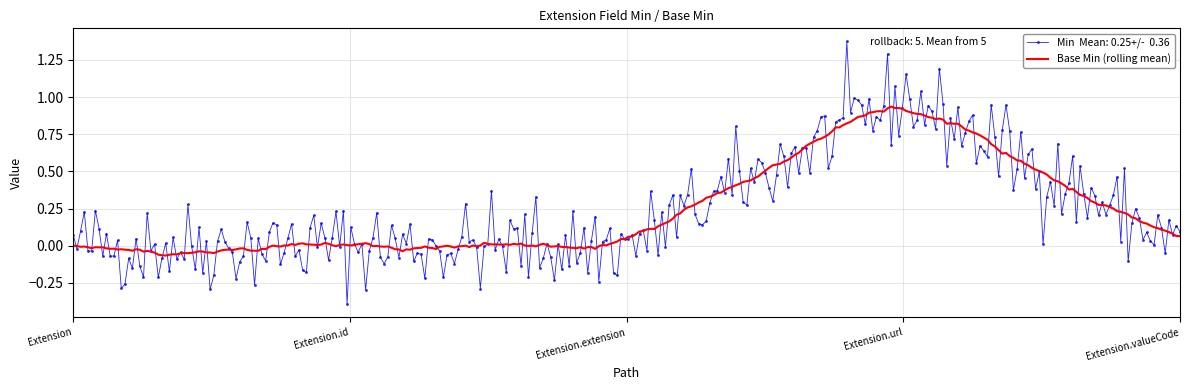

What is the minimum value shown in the chart?

-0.4